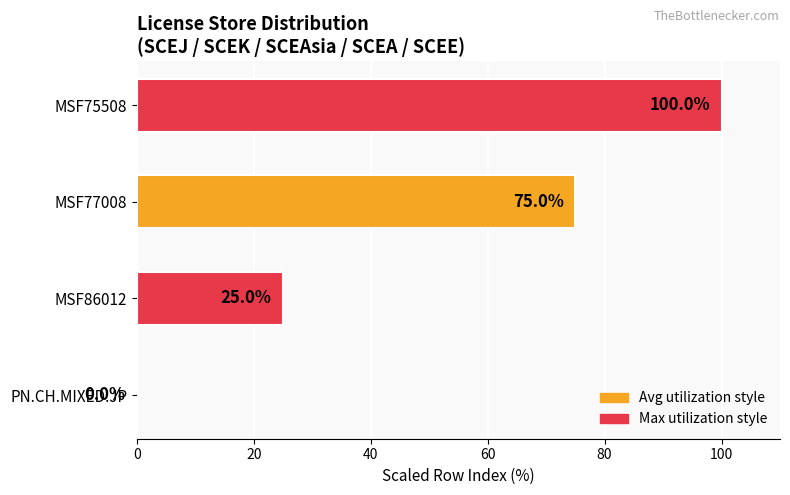

How many categories are shown in the chart?

4